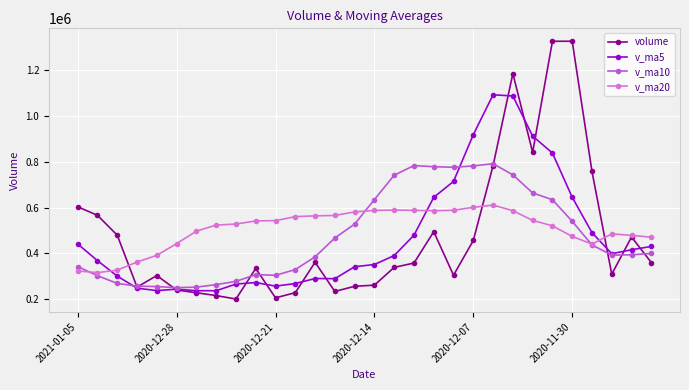

True or false: v_ma5 has more than 1 points higher than both neighbors.

True